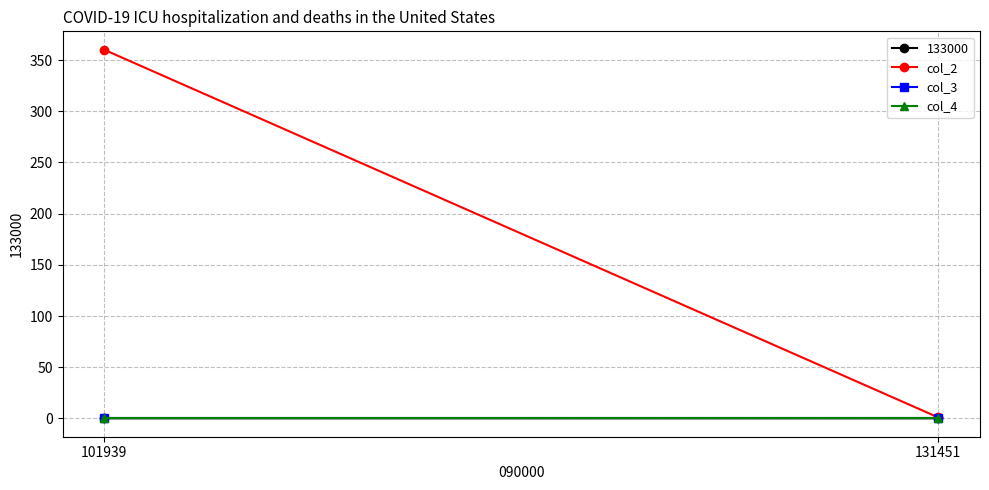

What is the difference between the col_2 values at 131451 and 101939?

359.0